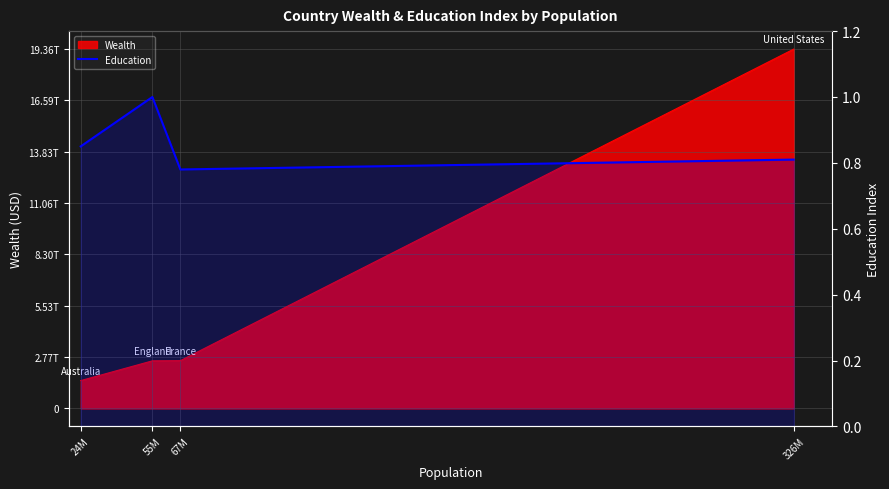

What is the approximate value at 24M?

0.8